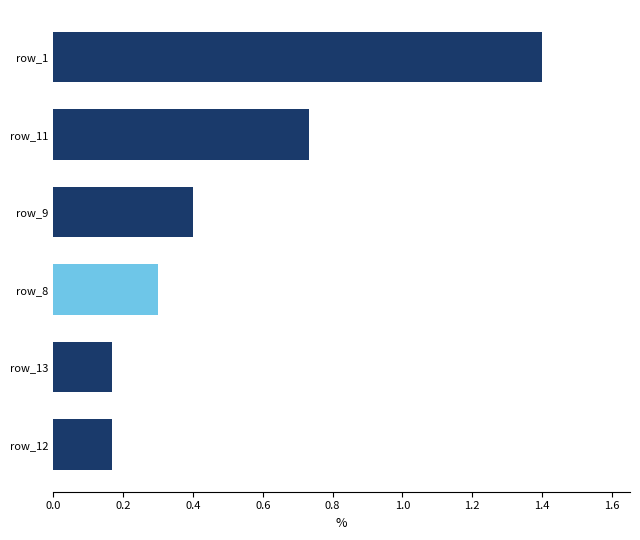

What is the change in value from row_13 to row_1?

+1.2